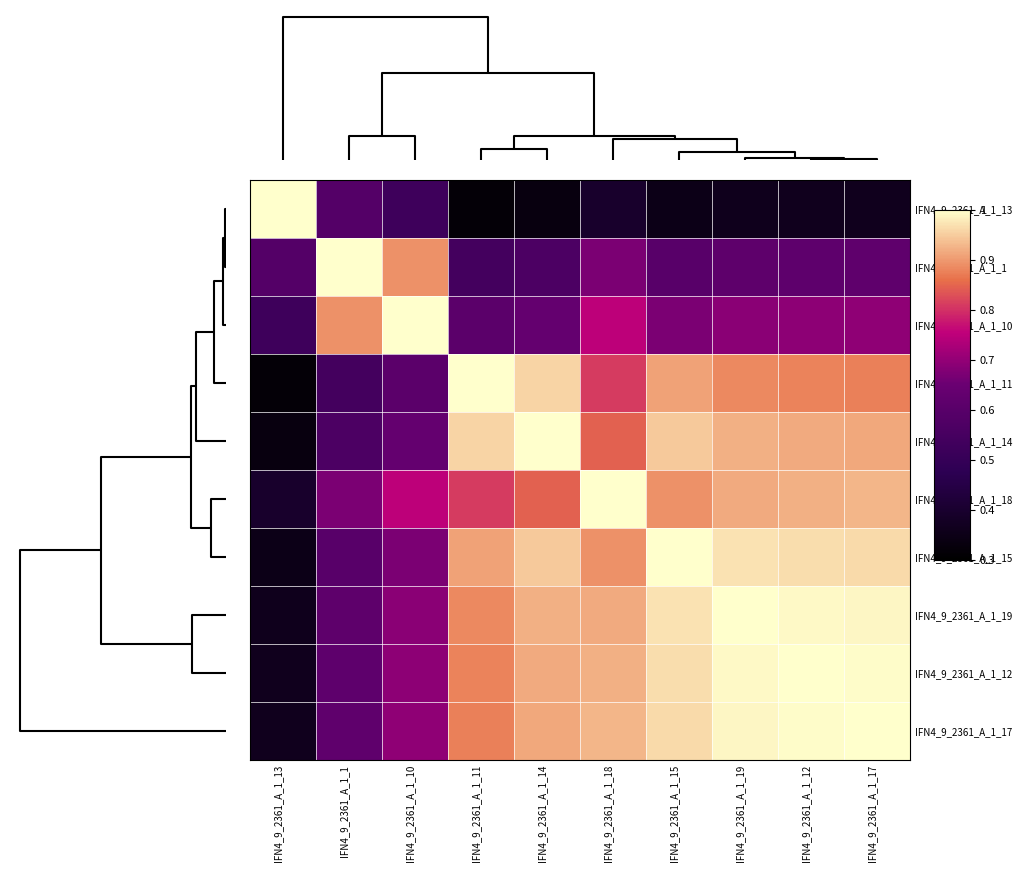

Reading left to right, transcribe all the data shown in this chart.

IFN4_9_2361_A_1_13: IFN4_9_2361_A_1_13=1.0	IFN4_9_2361_A_1_1=0.6	IFN4_9_2361_A_1_10=0.5	IFN4_9_2361_A_1_11=0.3	IFN4_9_2361_A_1_14=0.3	IFN4_9_2361_A_1_18=0.4	IFN4_9_2361_A_1_15=0.4	IFN4_9_2361_A_1_19=0.4	IFN4_9_2361_A_1_12=0.4	IFN4_9_2361_A_1_17=0.4
IFN4_9_2361_A_1_1: IFN4_9_2361_A_1_13=0.6	IFN4_9_2361_A_1_1=1.0	IFN4_9_2361_A_1_10=0.9	IFN4_9_2361_A_1_11=0.5	IFN4_9_2361_A_1_14=0.6	IFN4_9_2361_A_1_18=0.7	IFN4_9_2361_A_1_15=0.6	IFN4_9_2361_A_1_19=0.6	IFN4_9_2361_A_1_12=0.6	IFN4_9_2361_A_1_17=0.6
IFN4_9_2361_A_1_10: IFN4_9_2361_A_1_13=0.5	IFN4_9_2361_A_1_1=0.9	IFN4_9_2361_A_1_10=1.0	IFN4_9_2361_A_1_11=0.6	IFN4_9_2361_A_1_14=0.6	IFN4_9_2361_A_1_18=0.8	IFN4_9_2361_A_1_15=0.7	IFN4_9_2361_A_1_19=0.7	IFN4_9_2361_A_1_12=0.7	IFN4_9_2361_A_1_17=0.7
IFN4_9_2361_A_1_11: IFN4_9_2361_A_1_13=0.3	IFN4_9_2361_A_1_1=0.5	IFN4_9_2361_A_1_10=0.6	IFN4_9_2361_A_1_11=1.0	IFN4_9_2361_A_1_14=1.0	IFN4_9_2361_A_1_18=0.8	IFN4_9_2361_A_1_15=0.9	IFN4_9_2361_A_1_19=0.9	IFN4_9_2361_A_1_12=0.9	IFN4_9_2361_A_1_17=0.9
IFN4_9_2361_A_1_14: IFN4_9_2361_A_1_13=0.3	IFN4_9_2361_A_1_1=0.6	IFN4_9_2361_A_1_10=0.6	IFN4_9_2361_A_1_11=1.0	IFN4_9_2361_A_1_14=1.0	IFN4_9_2361_A_1_18=0.8	IFN4_9_2361_A_1_15=0.9	IFN4_9_2361_A_1_19=0.9	IFN4_9_2361_A_1_12=0.9	IFN4_9_2361_A_1_17=0.9
IFN4_9_2361_A_1_18: IFN4_9_2361_A_1_13=0.4	IFN4_9_2361_A_1_1=0.7	IFN4_9_2361_A_1_10=0.8	IFN4_9_2361_A_1_11=0.8	IFN4_9_2361_A_1_14=0.8	IFN4_9_2361_A_1_18=1.0	IFN4_9_2361_A_1_15=0.9	IFN4_9_2361_A_1_19=0.9	IFN4_9_2361_A_1_12=0.9	IFN4_9_2361_A_1_17=0.9
IFN4_9_2361_A_1_15: IFN4_9_2361_A_1_13=0.4	IFN4_9_2361_A_1_1=0.6	IFN4_9_2361_A_1_10=0.7	IFN4_9_2361_A_1_11=0.9	IFN4_9_2361_A_1_14=0.9	IFN4_9_2361_A_1_18=0.9	IFN4_9_2361_A_1_15=1.0	IFN4_9_2361_A_1_19=1.0	IFN4_9_2361_A_1_12=1.0	IFN4_9_2361_A_1_17=1.0
IFN4_9_2361_A_1_19: IFN4_9_2361_A_1_13=0.4	IFN4_9_2361_A_1_1=0.6	IFN4_9_2361_A_1_10=0.7	IFN4_9_2361_A_1_11=0.9	IFN4_9_2361_A_1_14=0.9	IFN4_9_2361_A_1_18=0.9	IFN4_9_2361_A_1_15=1.0	IFN4_9_2361_A_1_19=1.0	IFN4_9_2361_A_1_12=1.0	IFN4_9_2361_A_1_17=1.0
IFN4_9_2361_A_1_12: IFN4_9_2361_A_1_13=0.4	IFN4_9_2361_A_1_1=0.6	IFN4_9_2361_A_1_10=0.7	IFN4_9_2361_A_1_11=0.9	IFN4_9_2361_A_1_14=0.9	IFN4_9_2361_A_1_18=0.9	IFN4_9_2361_A_1_15=1.0	IFN4_9_2361_A_1_19=1.0	IFN4_9_2361_A_1_12=1.0	IFN4_9_2361_A_1_17=1.0
IFN4_9_2361_A_1_17: IFN4_9_2361_A_1_13=0.4	IFN4_9_2361_A_1_1=0.6	IFN4_9_2361_A_1_10=0.7	IFN4_9_2361_A_1_11=0.9	IFN4_9_2361_A_1_14=0.9	IFN4_9_2361_A_1_18=0.9	IFN4_9_2361_A_1_15=1.0	IFN4_9_2361_A_1_19=1.0	IFN4_9_2361_A_1_12=1.0	IFN4_9_2361_A_1_17=1.0